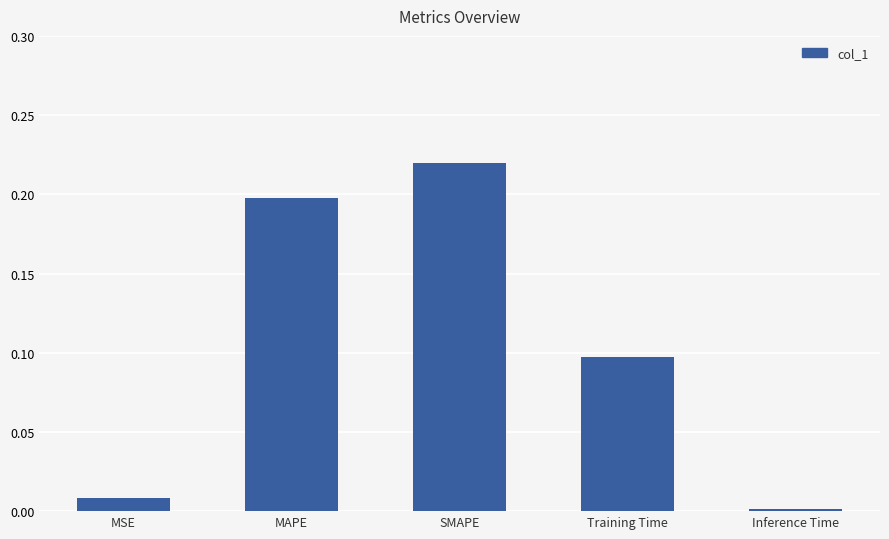

Rank the categories by value from lowest to highest.

Inference Time, MSE, Training Time, MAPE, SMAPE